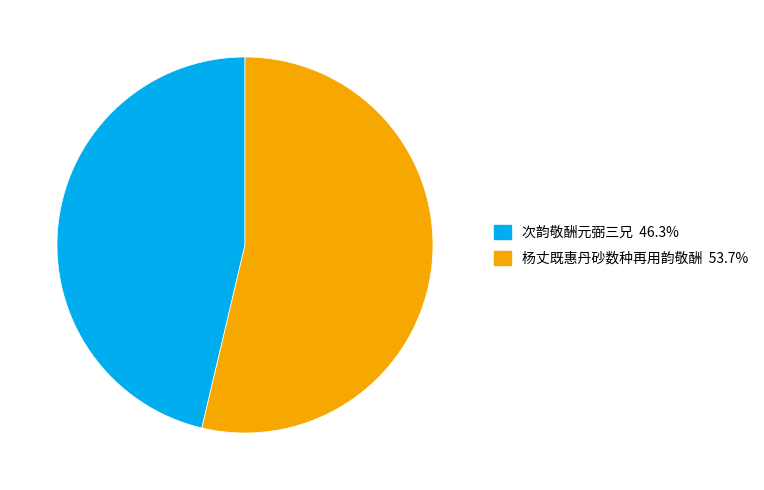

True or false: 次韵敬酬元弼三兄 accounts for 52% of the total.

False